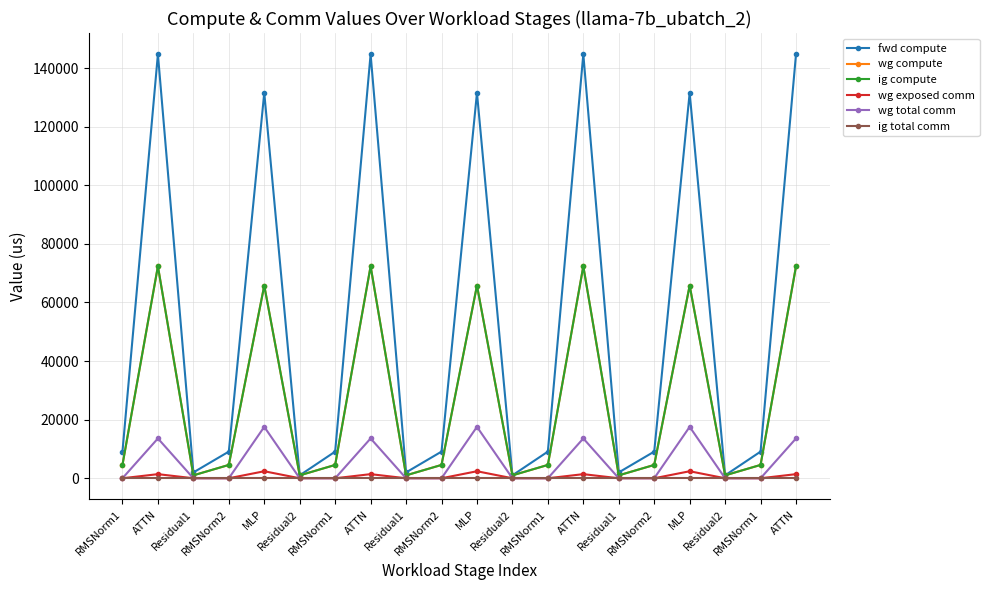

What is the highest value of the ig compute series?

72364.8